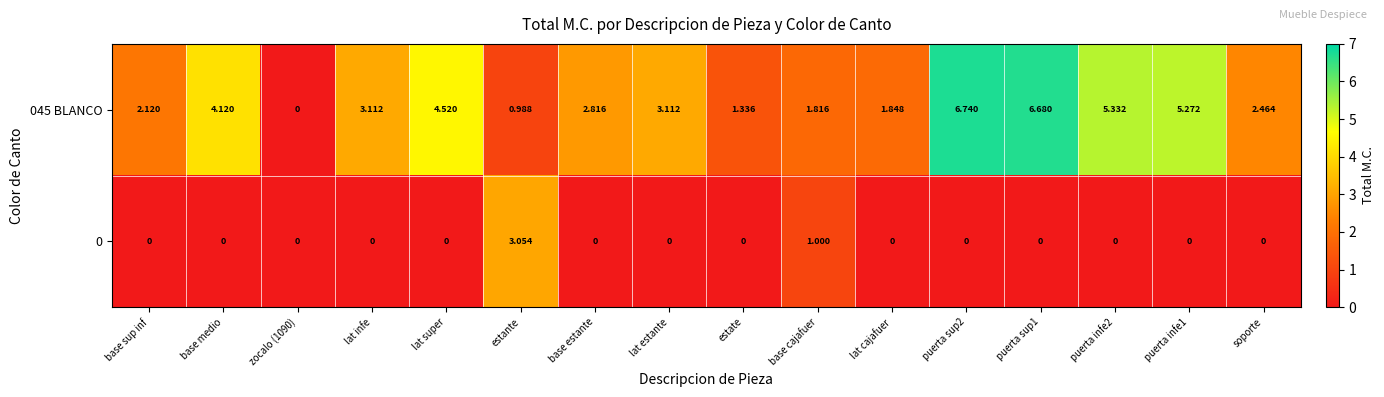

What is the difference between the highest and lowest values at base cajafuer?

0.8